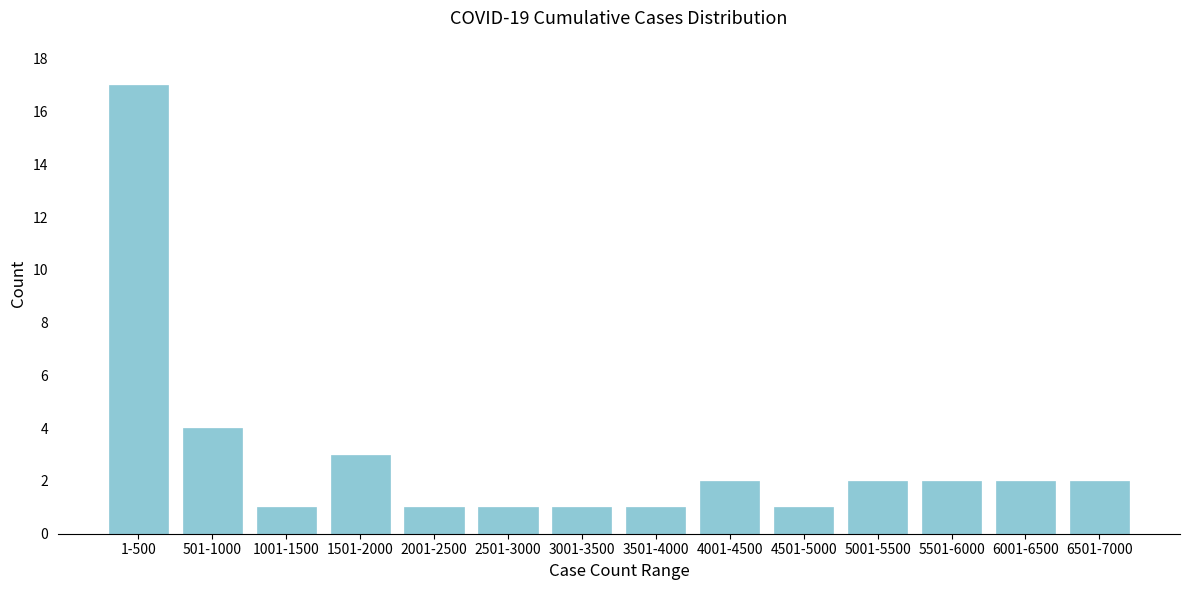

Reading left to right, transcribe all the data shown in this chart.

1-500=17	501-1000=4	1001-1500=1	1501-2000=3	2001-2500=1	2501-3000=1	3001-3500=1	3501-4000=1	4001-4500=2	4501-5000=1	5001-5500=2	5501-6000=2	6001-6500=2	6501-7000=2